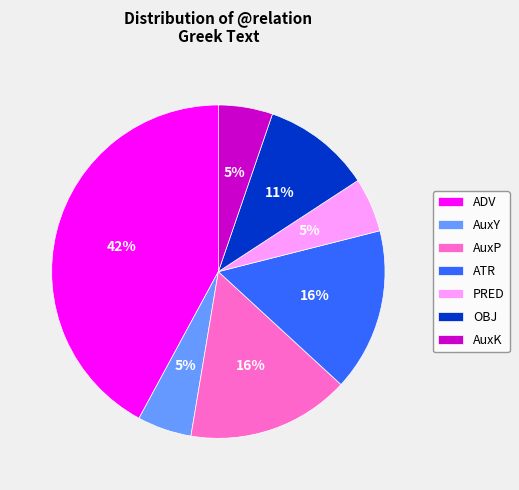

Does AuxY represent more than half of the total?

No